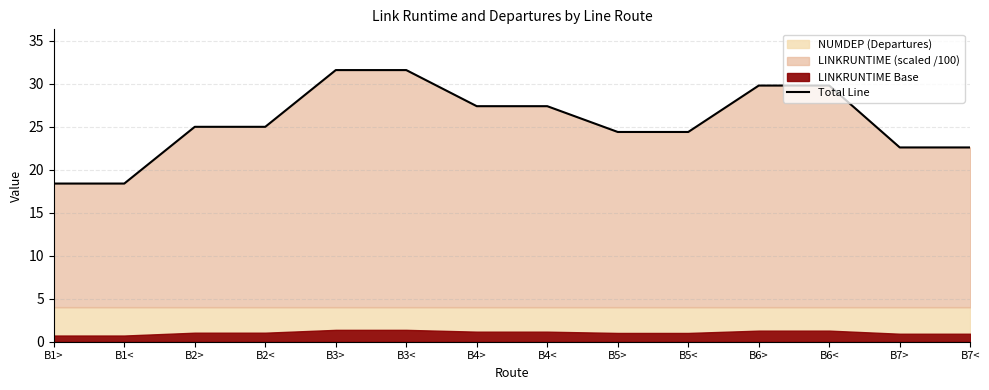

List the labels in order of value, smallest first.

B1>, B1<, B7>, B7<, B5>, B5<, B2>, B2<, B4>, B4<, B6>, B6<, B3>, B3<